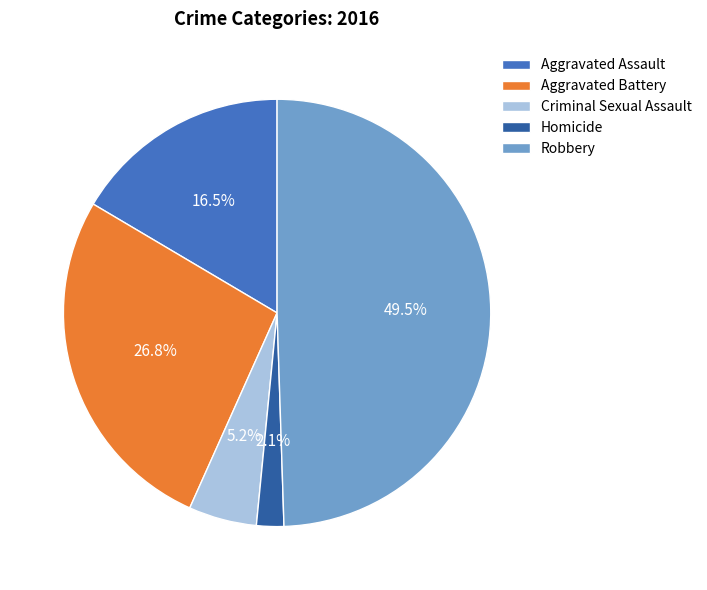

Is Aggravated Assault the majority of the pie?

No